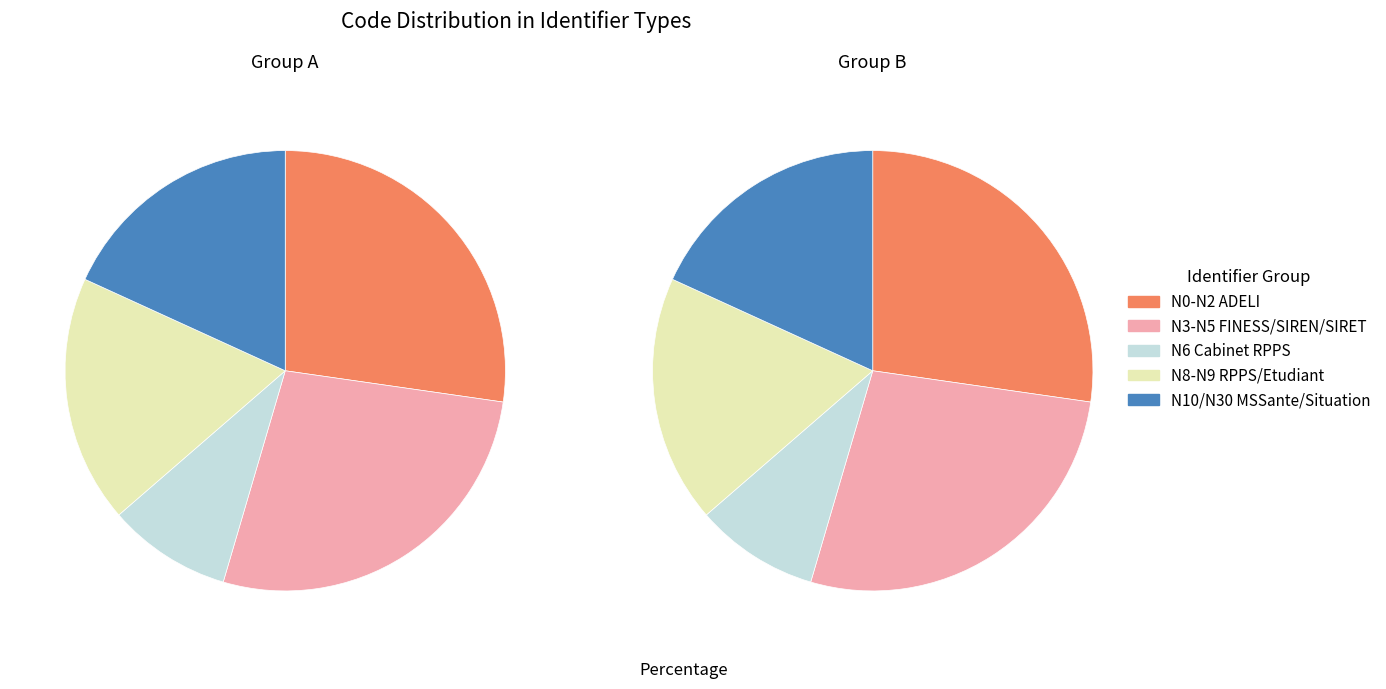

Rank the series by their maximum value, from lowest to highest.

Group A, Group B